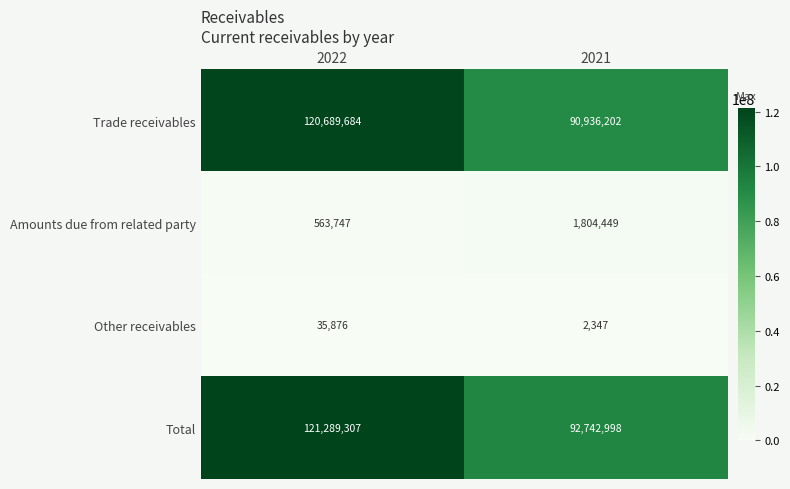

Count the number of categories in the chart.

2